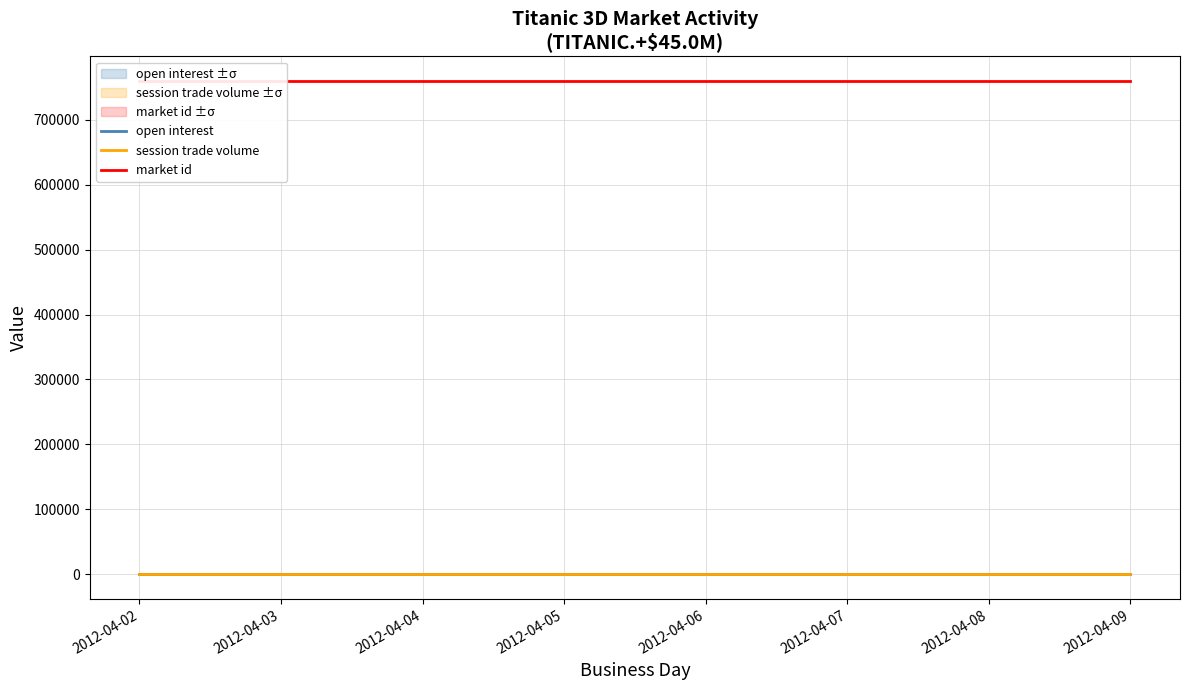

Which series has the largest range (max minus min)?

open interest